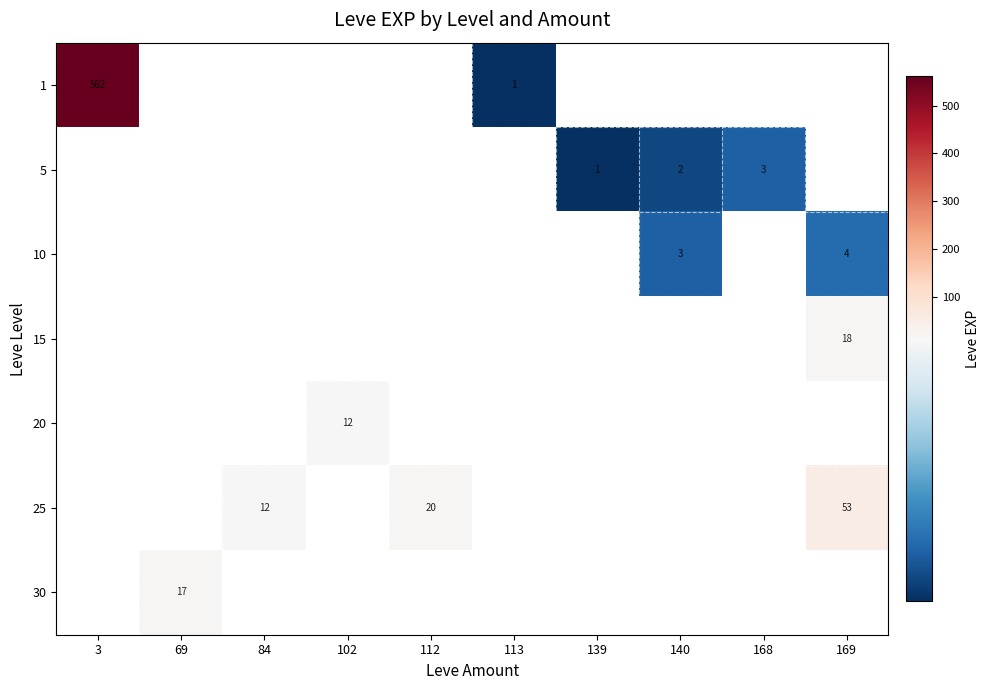

What is the minimum value shown in the chart?

1.0